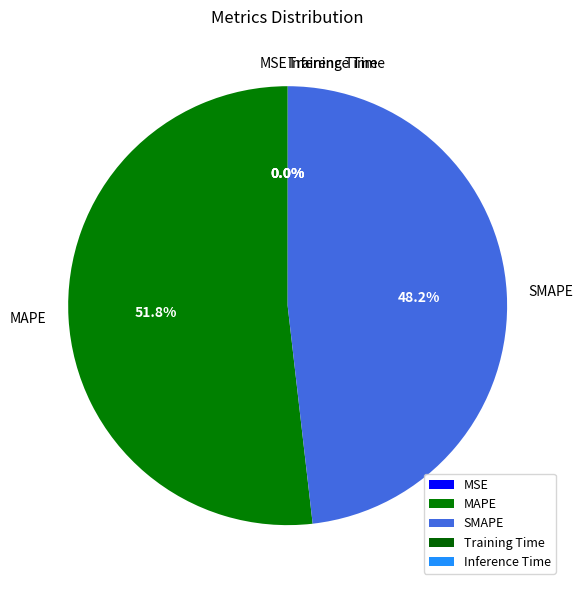

Between SMAPE and MAPE, which is larger?

MAPE